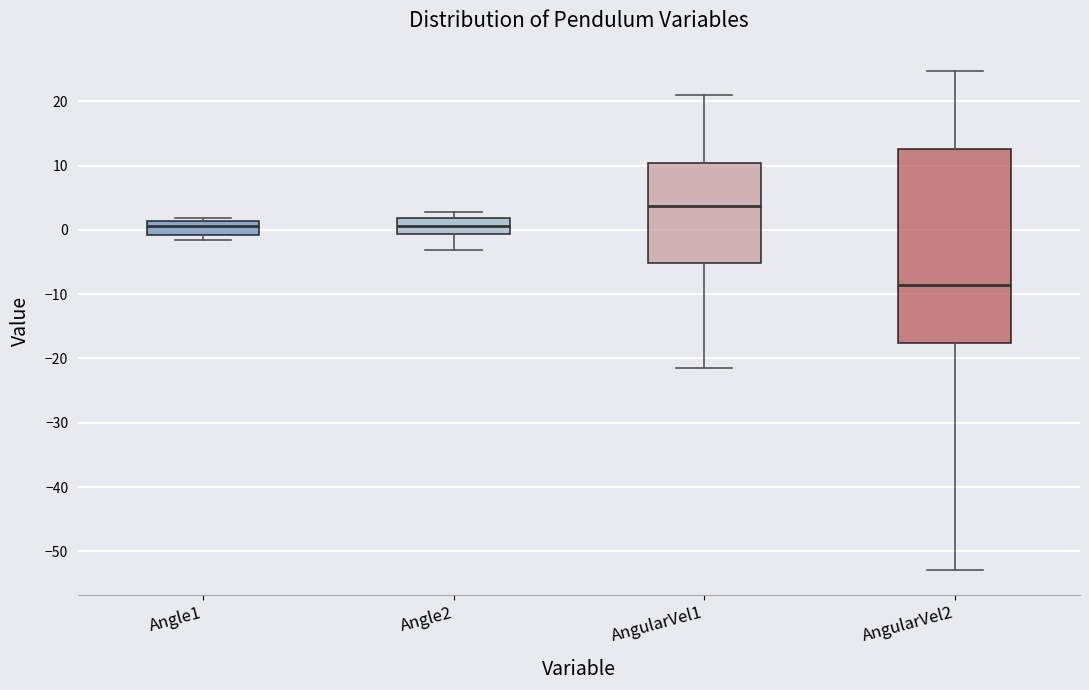

Which box has the lowest median line?

AngularVel2